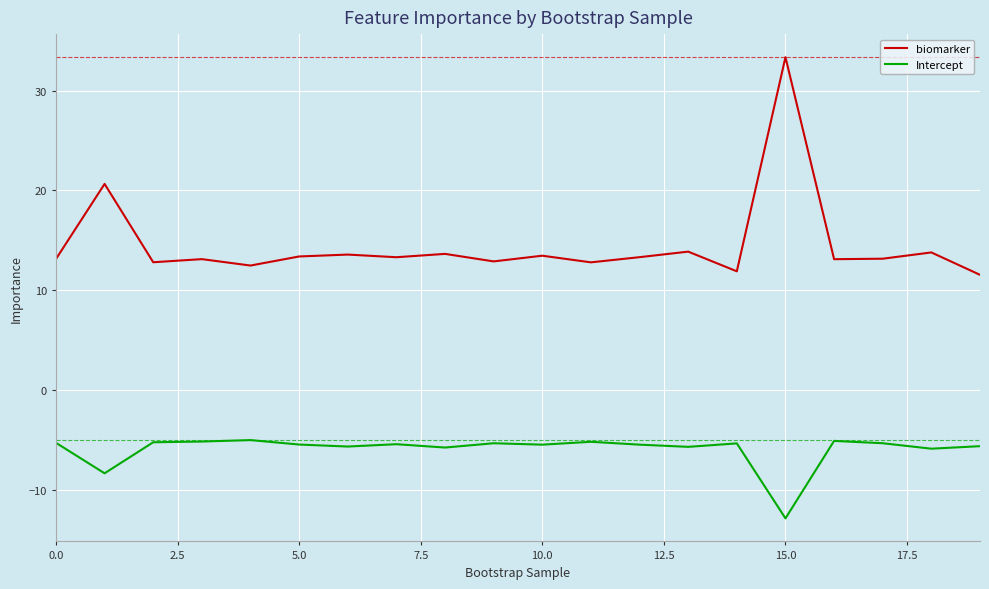

What is the smallest value displayed?

-12.9